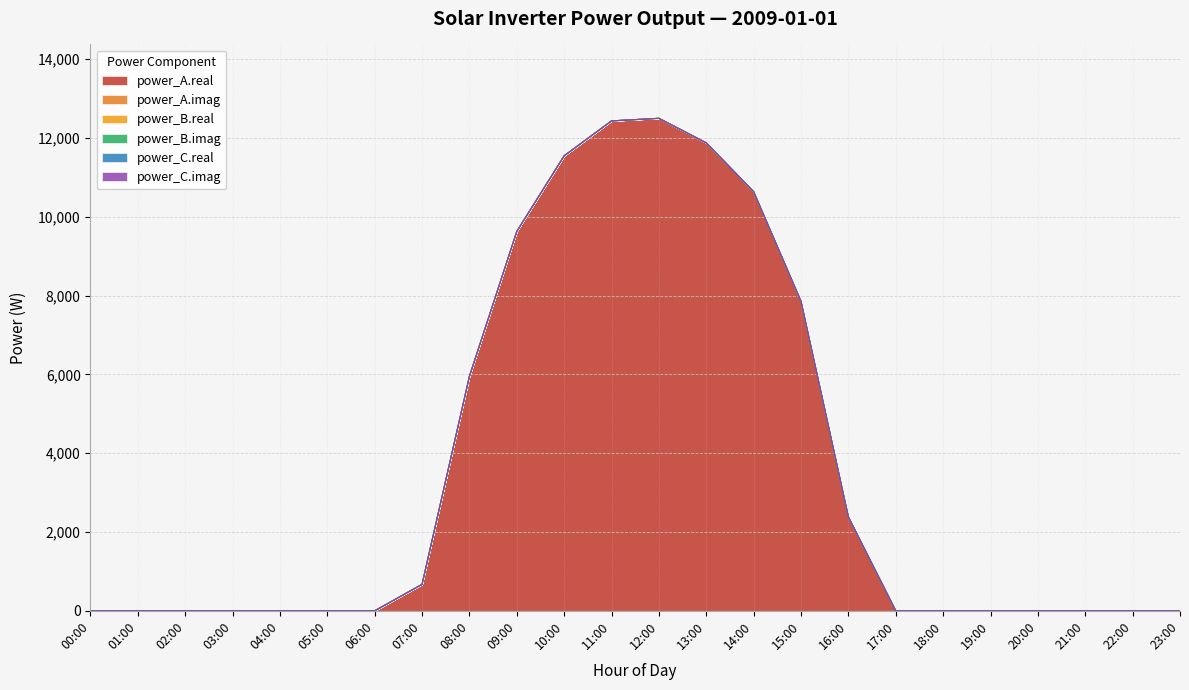

At 01:00, list the series in order from largest to smallest.

power_A.real, power_A.imag, power_B.real, power_B.imag, power_C.real, power_C.imag